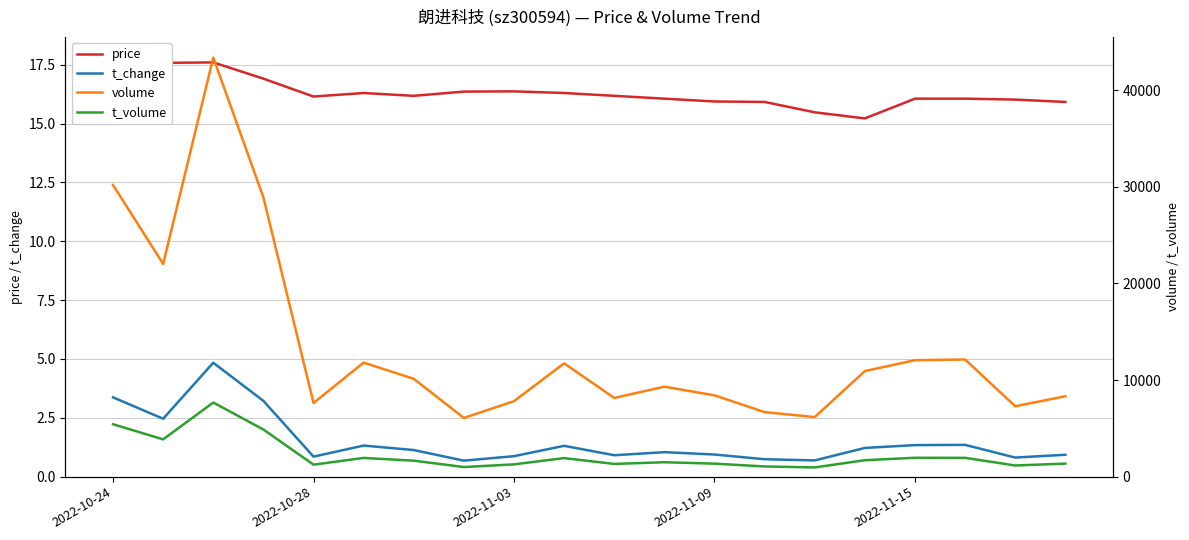

What is the maximum value for t_change?

4.8